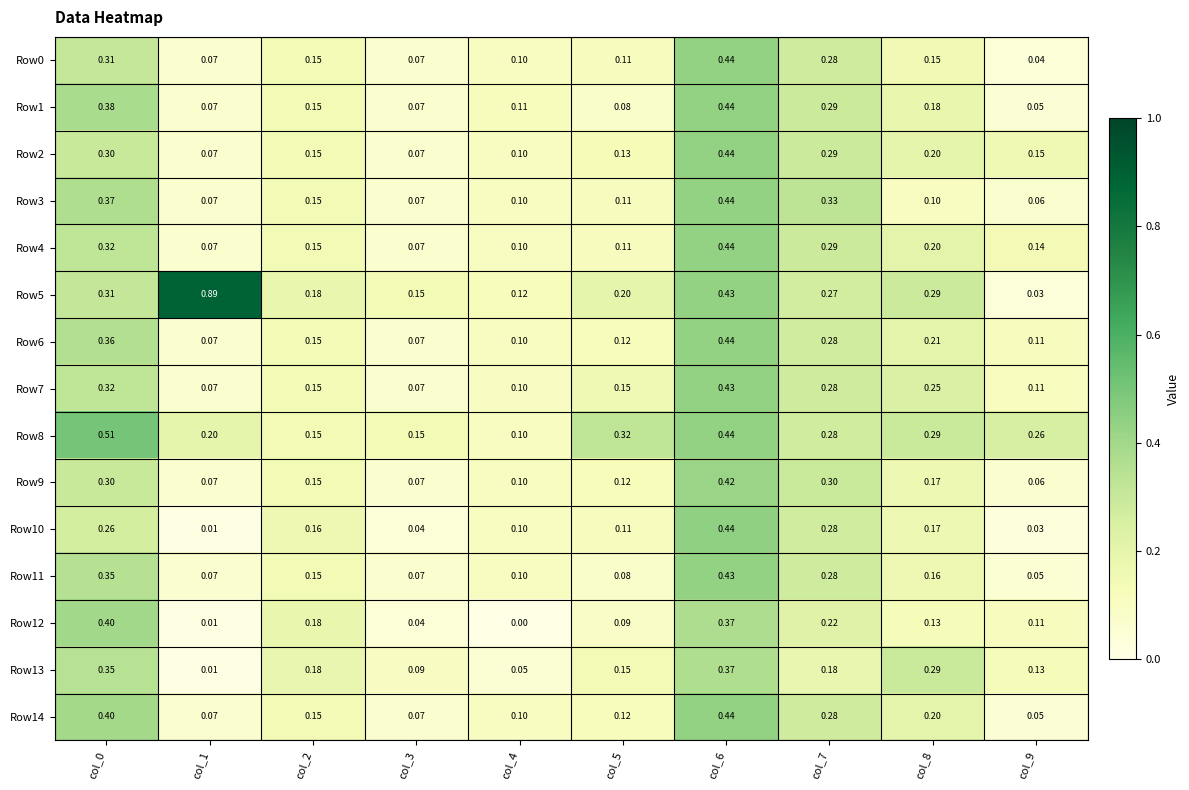

Which has a higher value, col_6 or col_9?

col_6